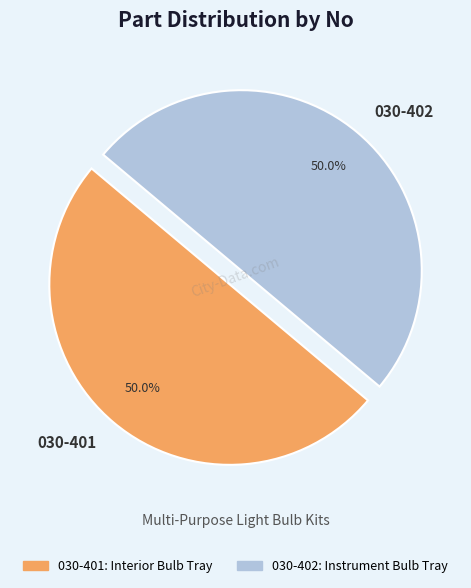

What is the ratio of the value at 030-401 to the value at 030-402?

1.0